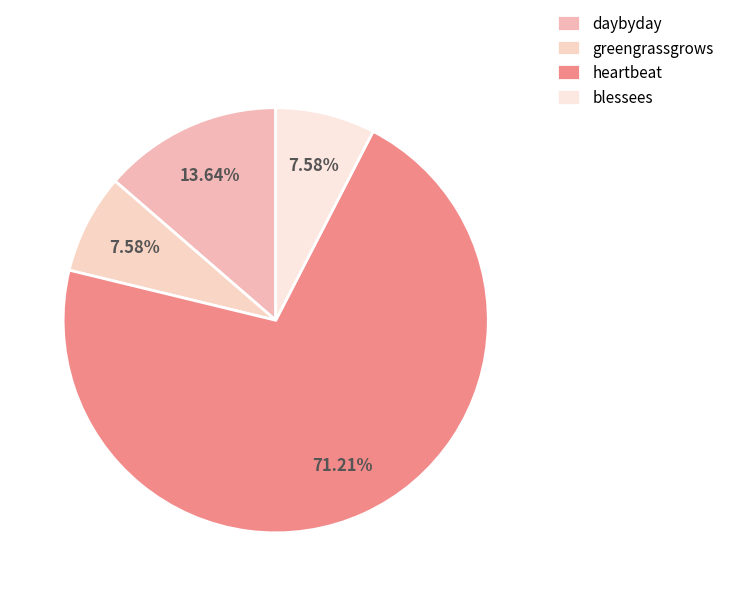

What is the change in value from daybyday to heartbeat?

+38